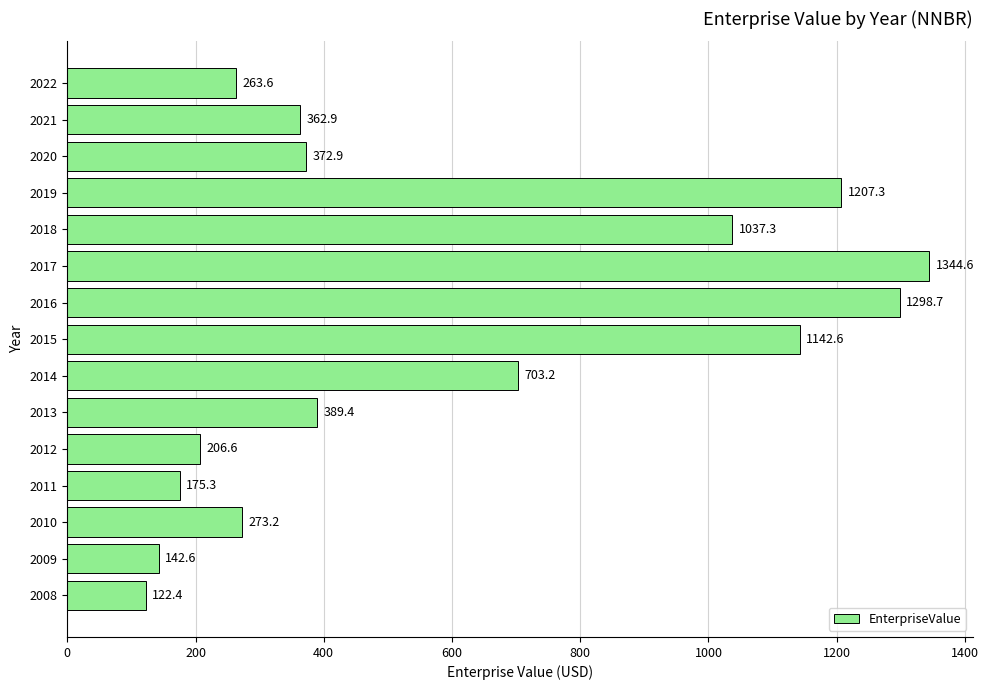

Count the number of data series in this chart.

1